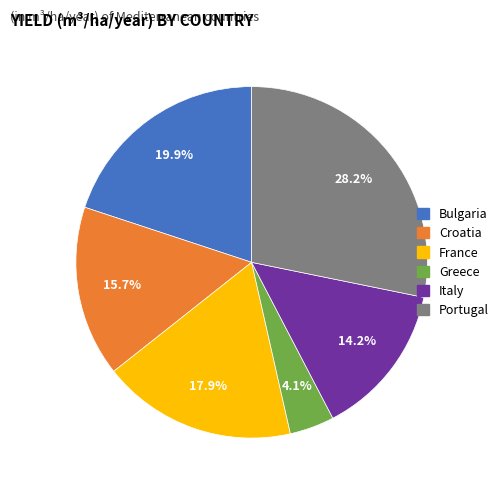

Rank the categories by value from lowest to highest.

Greece, Italy, Croatia, France, Bulgaria, Portugal